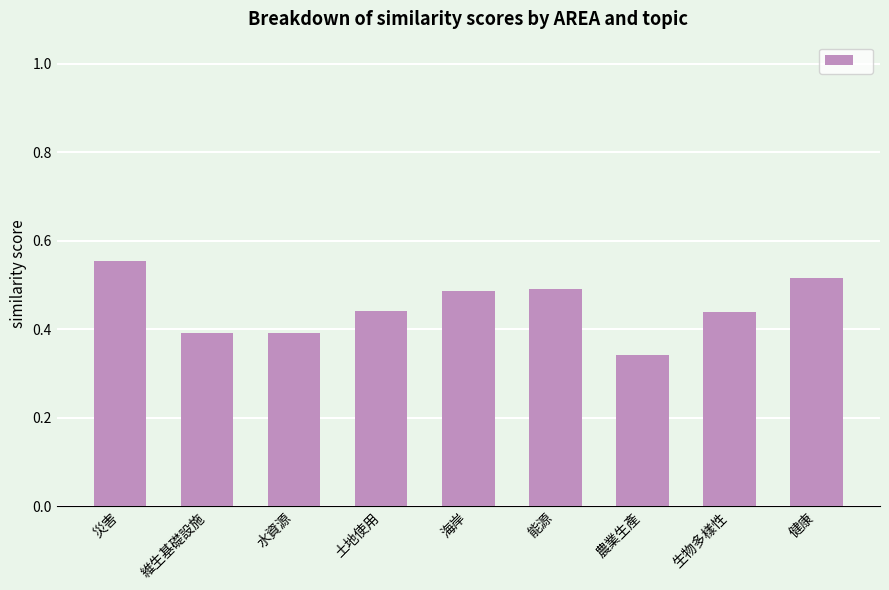

What is the difference between the values at 土地使用 and 農業生產?

0.1